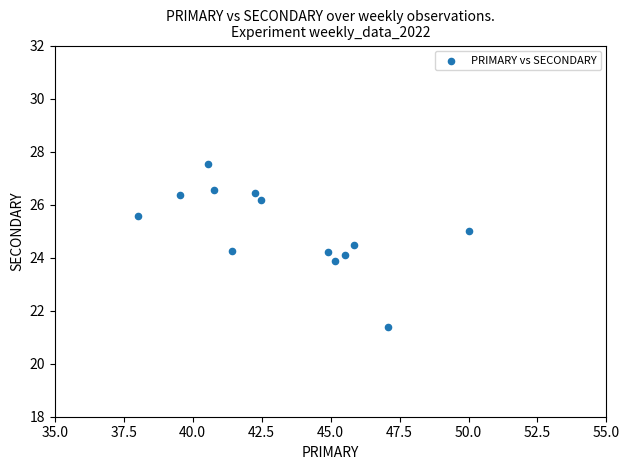

What is the range of X values (max minus min)?

12.0